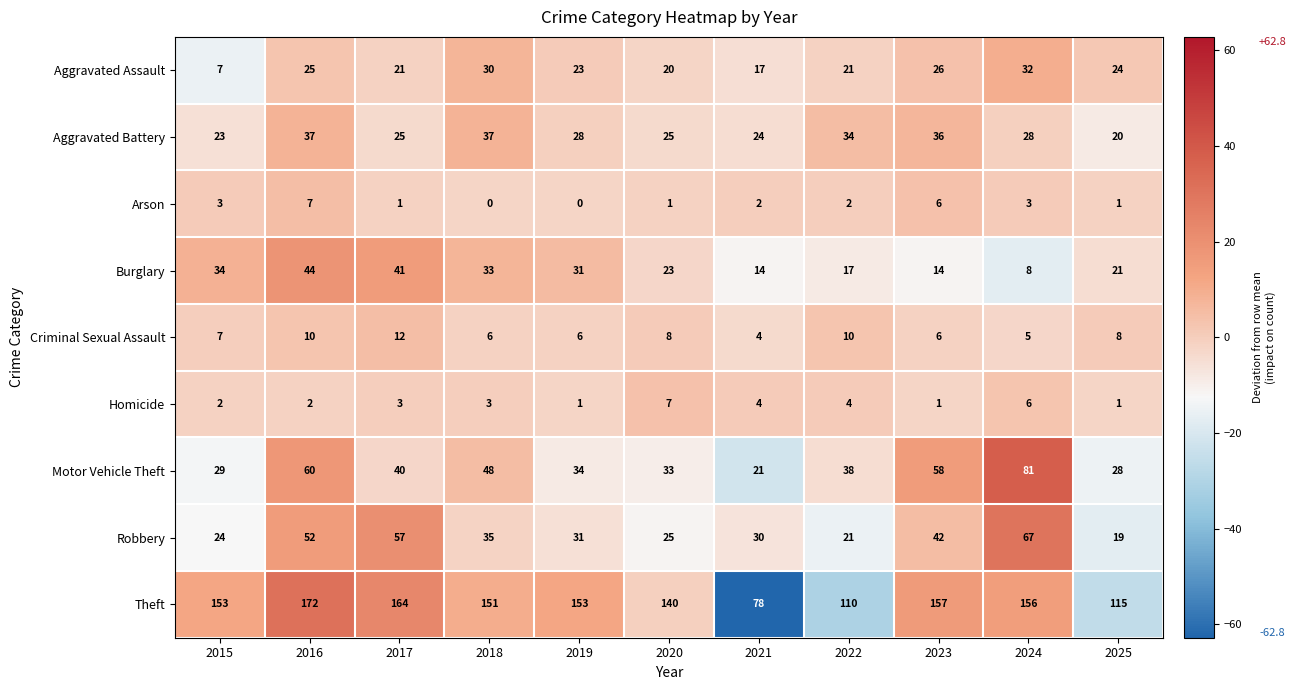

Which series has the largest total across all categories?

Theft